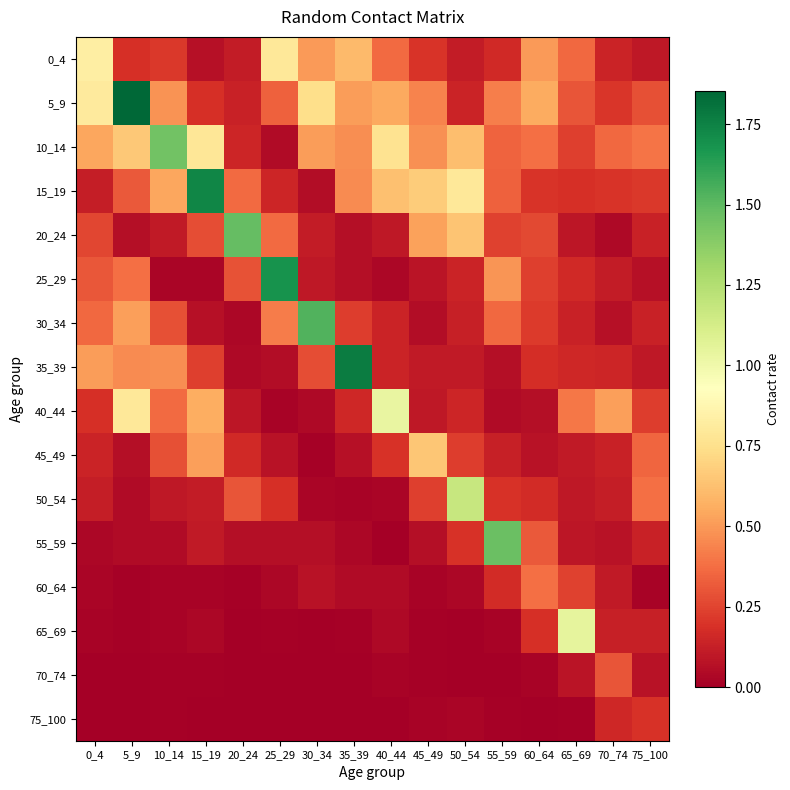

Reading left to right, extract all data points from this chart.

0_4: 0_4=0.8	5_9=0.2	10_14=0.2	15_19=0.1	20_24=0.1	25_29=0.8	30_34=0.5	35_39=0.6	40_44=0.4	45_49=0.2	50_54=0.1	55_59=0.2	60_64=0.5	65_69=0.4	70_74=0.1	75_100=0.1
5_9: 0_4=0.8	5_9=1.9	10_14=0.5	15_19=0.2	20_24=0.1	25_29=0.3	30_34=0.7	35_39=0.5	40_44=0.5	45_49=0.4	50_54=0.1	55_59=0.4	60_64=0.6	65_69=0.3	70_74=0.2	75_100=0.3
10_14: 0_4=0.5	5_9=0.7	10_14=1.4	15_19=0.8	20_24=0.1	25_29=0.0	30_34=0.5	35_39=0.5	40_44=0.8	45_49=0.5	50_54=0.6	55_59=0.3	60_64=0.4	65_69=0.2	70_74=0.4	75_100=0.4
15_19: 0_4=0.1	5_9=0.3	10_14=0.5	15_19=1.7	20_24=0.4	25_29=0.1	30_34=0.1	35_39=0.5	40_44=0.6	45_49=0.7	50_54=0.8	55_59=0.3	60_64=0.2	65_69=0.2	70_74=0.2	75_100=0.2
20_24: 0_4=0.3	5_9=0.1	10_14=0.1	15_19=0.3	20_24=1.5	25_29=0.4	30_34=0.1	35_39=0.1	40_44=0.1	45_49=0.5	50_54=0.6	55_59=0.2	60_64=0.3	65_69=0.1	70_74=0.0	75_100=0.1
25_29: 0_4=0.3	5_9=0.4	10_14=0.0	15_19=0.0	20_24=0.3	25_29=1.7	30_34=0.1	35_39=0.1	40_44=0.0	45_49=0.1	50_54=0.1	55_59=0.5	60_64=0.2	65_69=0.2	70_74=0.1	75_100=0.1
30_34: 0_4=0.4	5_9=0.5	10_14=0.3	15_19=0.1	20_24=0.0	25_29=0.4	30_34=1.5	35_39=0.2	40_44=0.1	45_49=0.1	50_54=0.1	55_59=0.4	60_64=0.2	65_69=0.1	70_74=0.1	75_100=0.1
35_39: 0_4=0.5	5_9=0.5	10_14=0.5	15_19=0.2	20_24=0.0	25_29=0.1	30_34=0.3	35_39=1.8	40_44=0.1	45_49=0.1	50_54=0.1	55_59=0.1	60_64=0.2	65_69=0.2	70_74=0.1	75_100=0.1
40_44: 0_4=0.2	5_9=0.8	10_14=0.4	15_19=0.6	20_24=0.1	25_29=0.0	30_34=0.0	35_39=0.2	40_44=1.0	45_49=0.1	50_54=0.1	55_59=0.0	60_64=0.1	65_69=0.4	70_74=0.5	75_100=0.2
45_49: 0_4=0.1	5_9=0.1	10_14=0.3	15_19=0.5	20_24=0.2	25_29=0.1	30_34=0.0	35_39=0.1	40_44=0.2	45_49=0.6	50_54=0.2	55_59=0.1	60_64=0.1	65_69=0.1	70_74=0.1	75_100=0.4
50_54: 0_4=0.1	5_9=0.0	10_14=0.1	15_19=0.1	20_24=0.3	25_29=0.2	30_34=0.0	35_39=0.0	40_44=0.0	45_49=0.2	50_54=1.2	55_59=0.2	60_64=0.2	65_69=0.1	70_74=0.1	75_100=0.4
55_59: 0_4=0.0	5_9=0.0	10_14=0.0	15_19=0.1	20_24=0.1	25_29=0.1	30_34=0.1	35_39=0.0	40_44=0.0	45_49=0.1	50_54=0.2	55_59=1.5	60_64=0.3	65_69=0.1	70_74=0.1	75_100=0.1
60_64: 0_4=0.0	5_9=0.0	10_14=0.0	15_19=0.0	20_24=0.0	25_29=0.0	30_34=0.1	35_39=0.0	40_44=0.0	45_49=0.0	50_54=0.0	55_59=0.2	60_64=0.4	65_69=0.2	70_74=0.1	75_100=0.0
65_69: 0_4=0.0	5_9=0.0	10_14=0.0	15_19=0.0	20_24=0.0	25_29=0.0	30_34=0.0	35_39=0.0	40_44=0.0	45_49=0.0	50_54=0.0	55_59=0.0	60_64=0.2	65_69=1.0	70_74=0.1	75_100=0.1
70_74: 0_4=0.0	5_9=0.0	10_14=0.0	15_19=0.0	20_24=0.0	25_29=0.0	30_34=0.0	35_39=0.0	40_44=0.0	45_49=0.0	50_54=0.0	55_59=0.0	60_64=0.0	65_69=0.1	70_74=0.3	75_100=0.1
75_100: 0_4=0.0	5_9=0.0	10_14=0.0	15_19=0.0	20_24=0.0	25_29=0.0	30_34=0.0	35_39=0.0	40_44=0.0	45_49=0.0	50_54=0.0	55_59=0.0	60_64=0.0	65_69=0.0	70_74=0.2	75_100=0.2